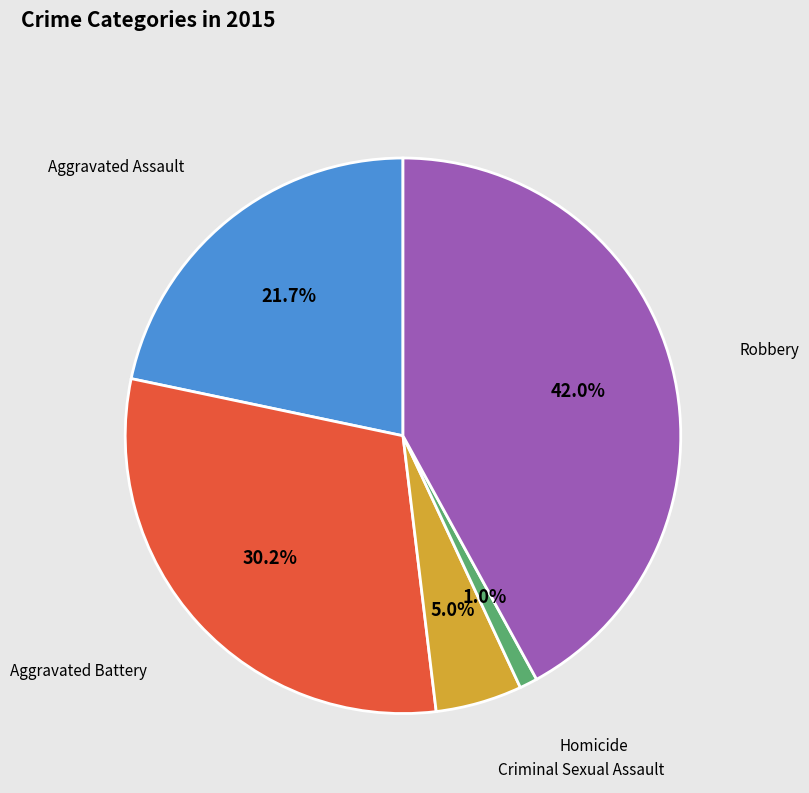

To the nearest percent, what is the difference between the largest and smallest slice percentages?

41%